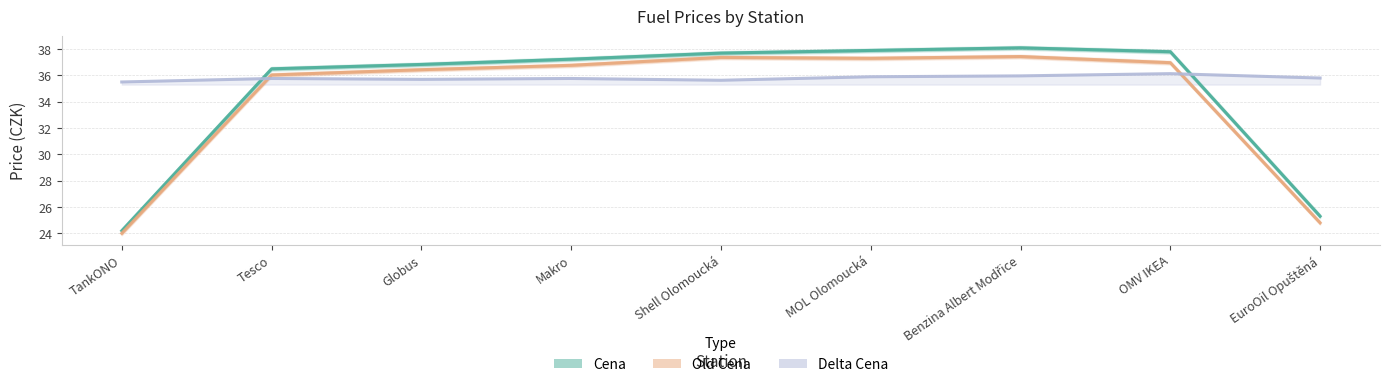

The value of Delta Cena at Tesco is 24.5. True or false?

False